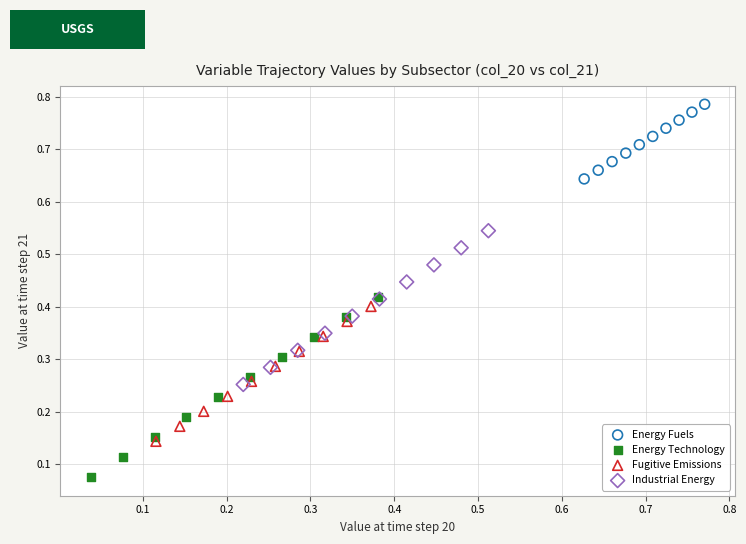

Which series contains the lowest Y value?

Energy Technology